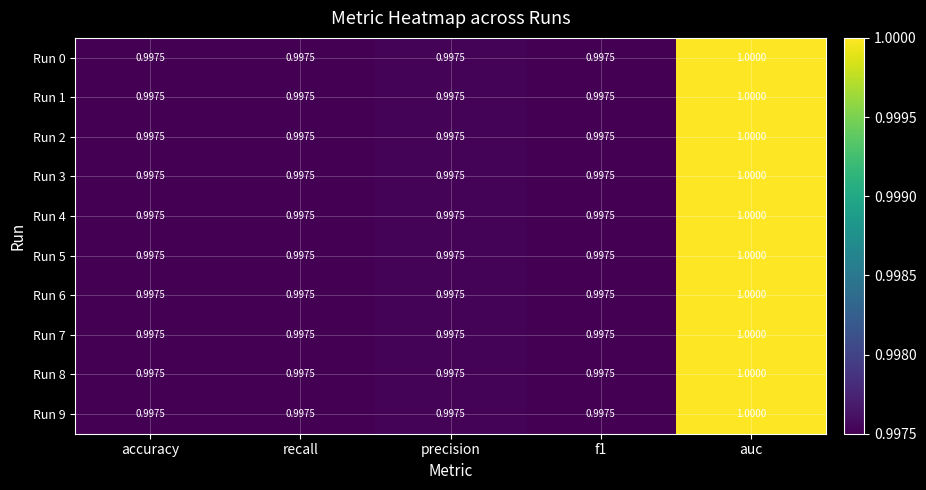

At which category is the sum across all series the highest?

auc